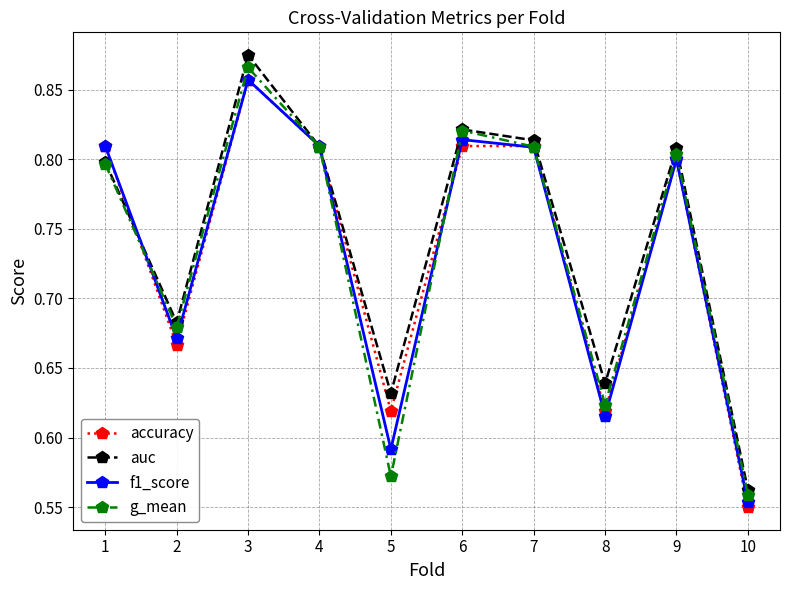

At how many categories does at least one series exceed 0?

10